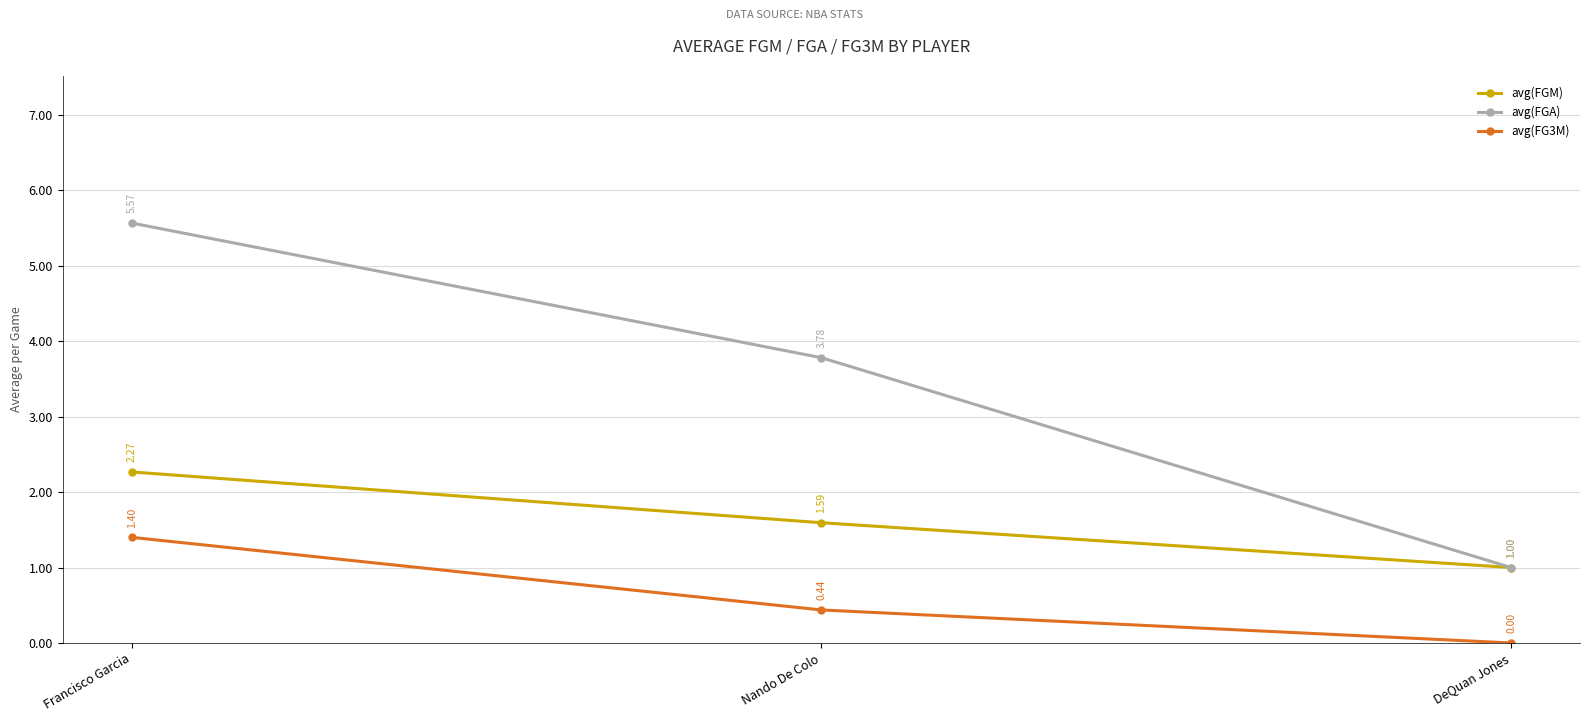

Read the avg(FGM) value at Nando De Colo.

1.6